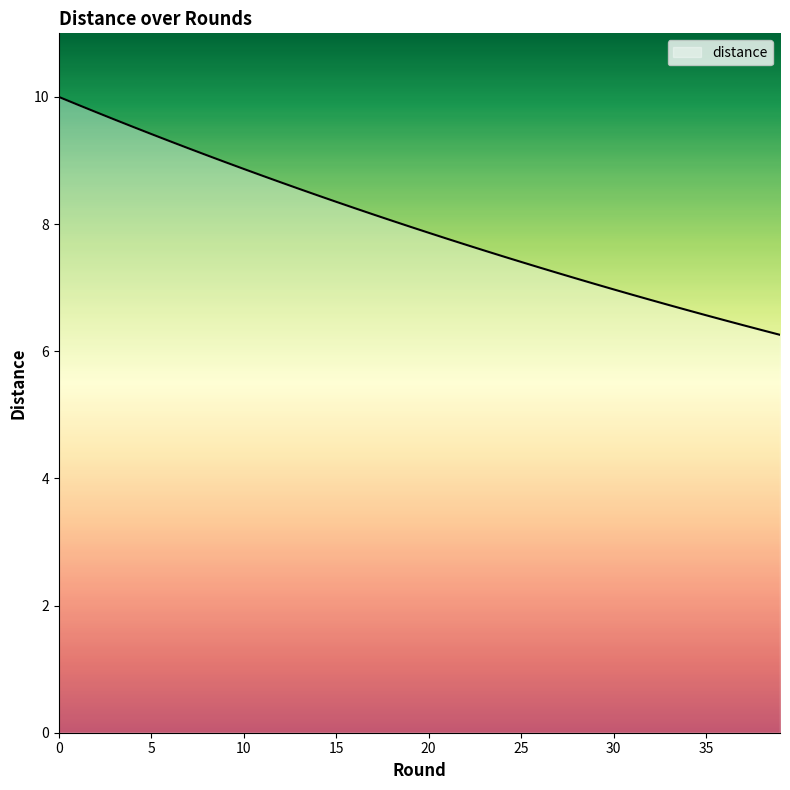

What is the difference between the maximum and minimum values?

3.7